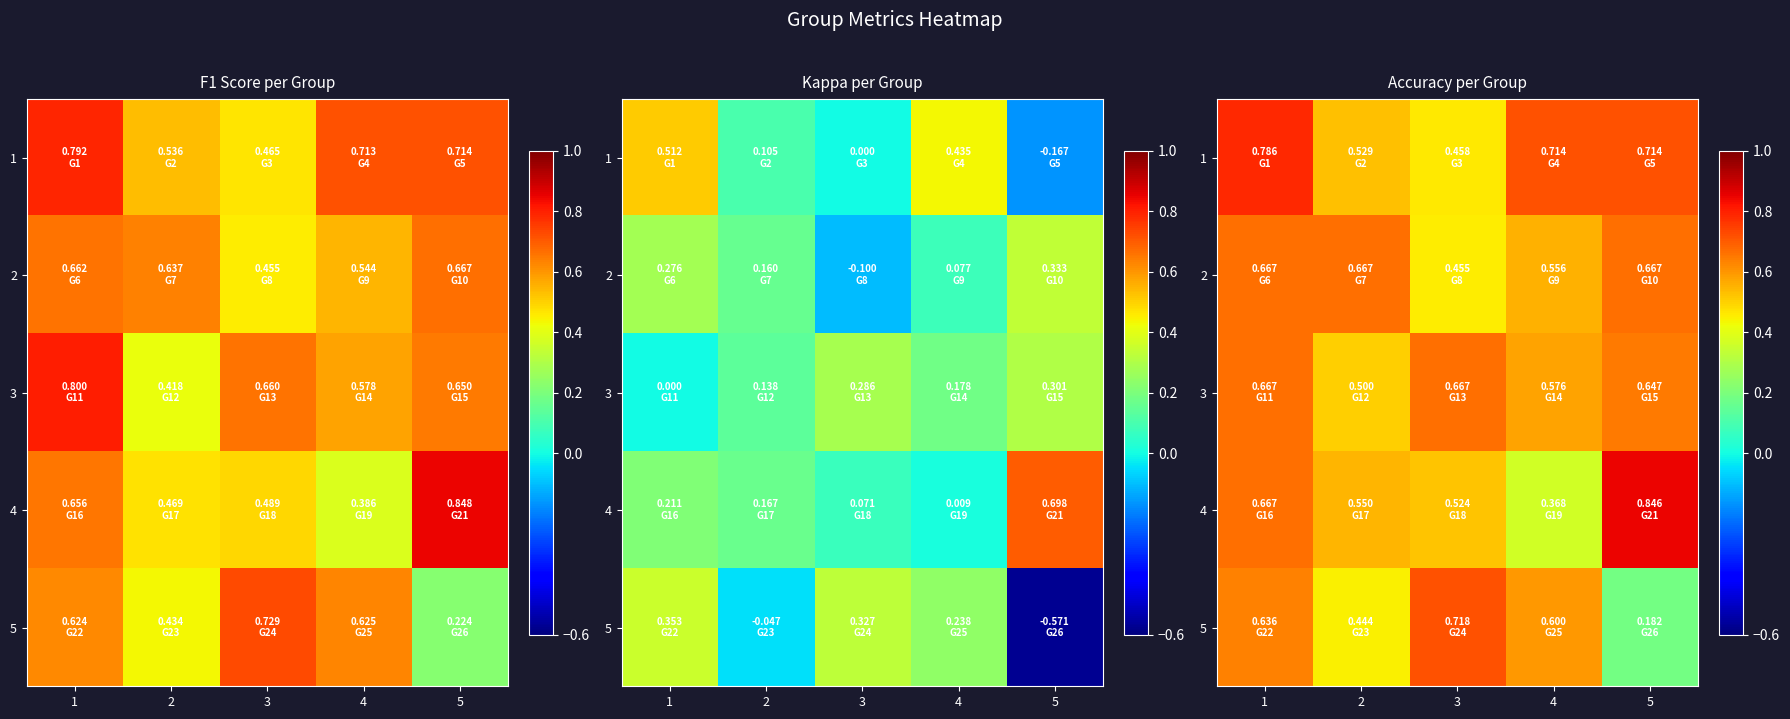

What is the maximum value shown in the chart?

0.8